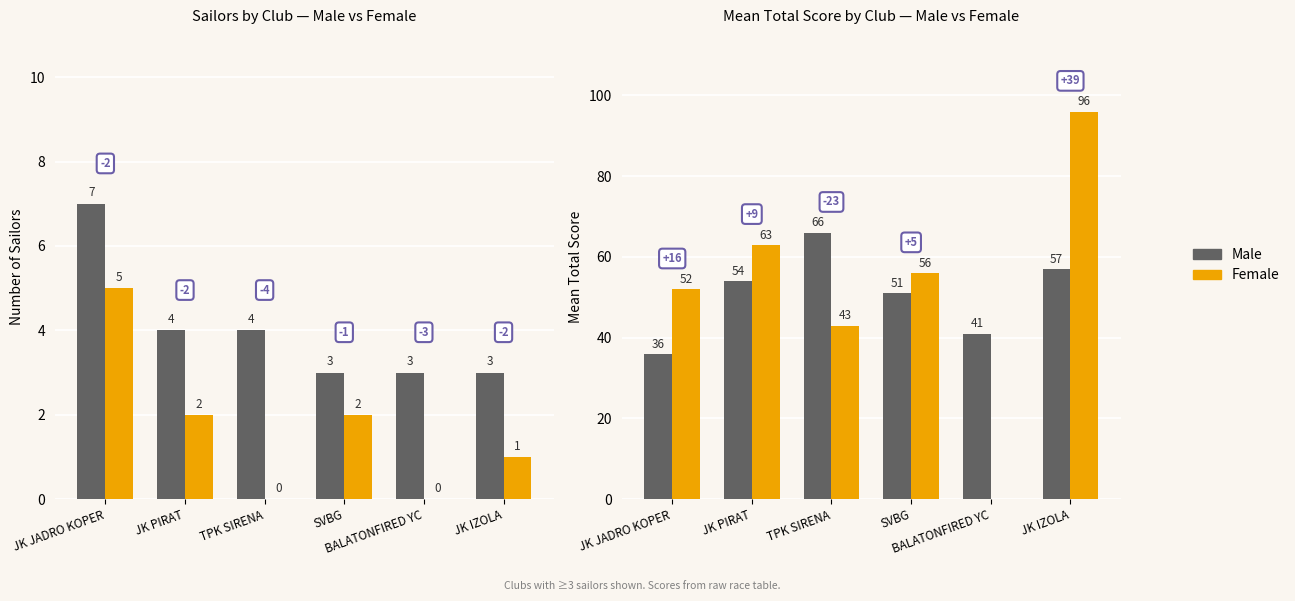

Which label corresponds to the smallest value in the chart?

BALATONFIRED YC